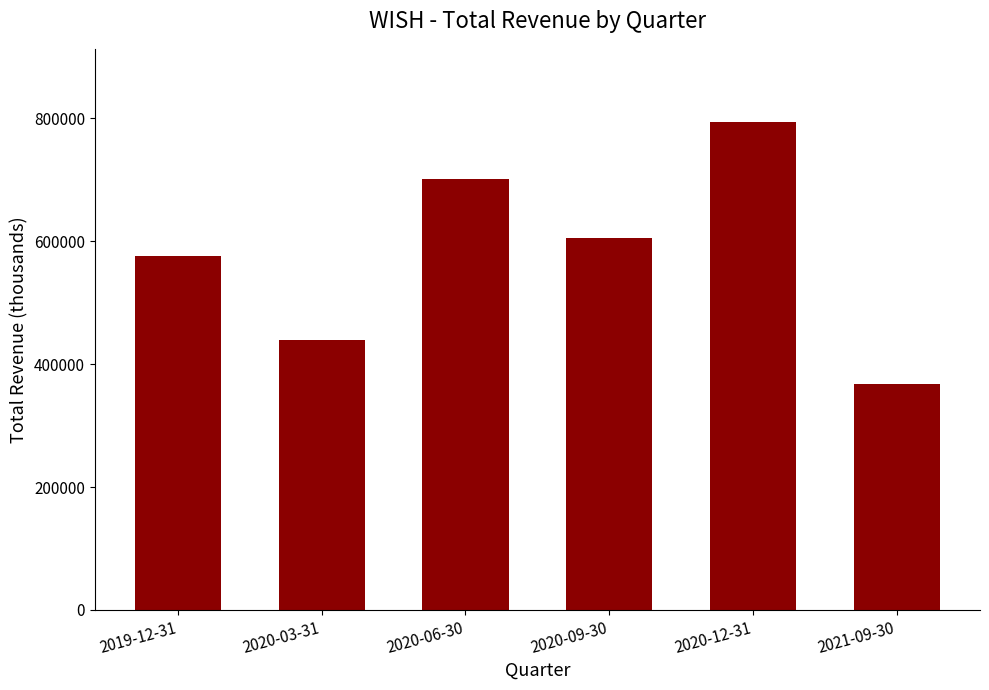

Reading left to right, what are all the values shown in this chart?

576000	440000	701000	606000	794000	368000